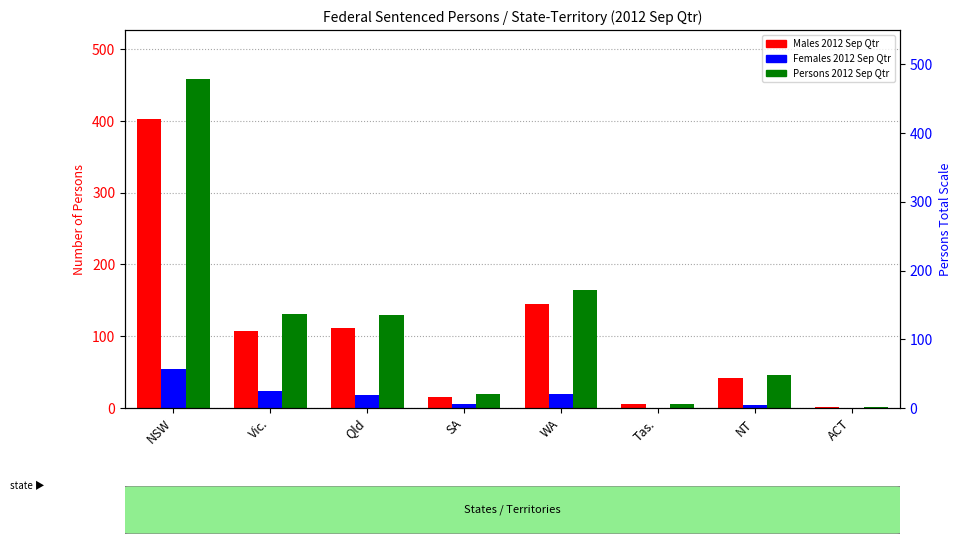

At how many categories does at least one series exceed 120?

4